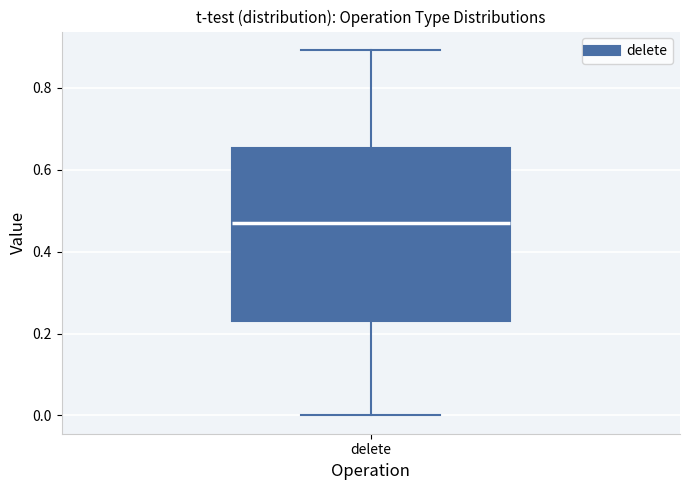

Transcribe this box plot: give where the median line is, the range the box spans, and where the two whiskers end, as read against the y-axis. The values are not printed on the chart, so give them approximately, as read against the axis.

median 0.48, box 0.24 to 0.66, whiskers 0.00 to 0.90